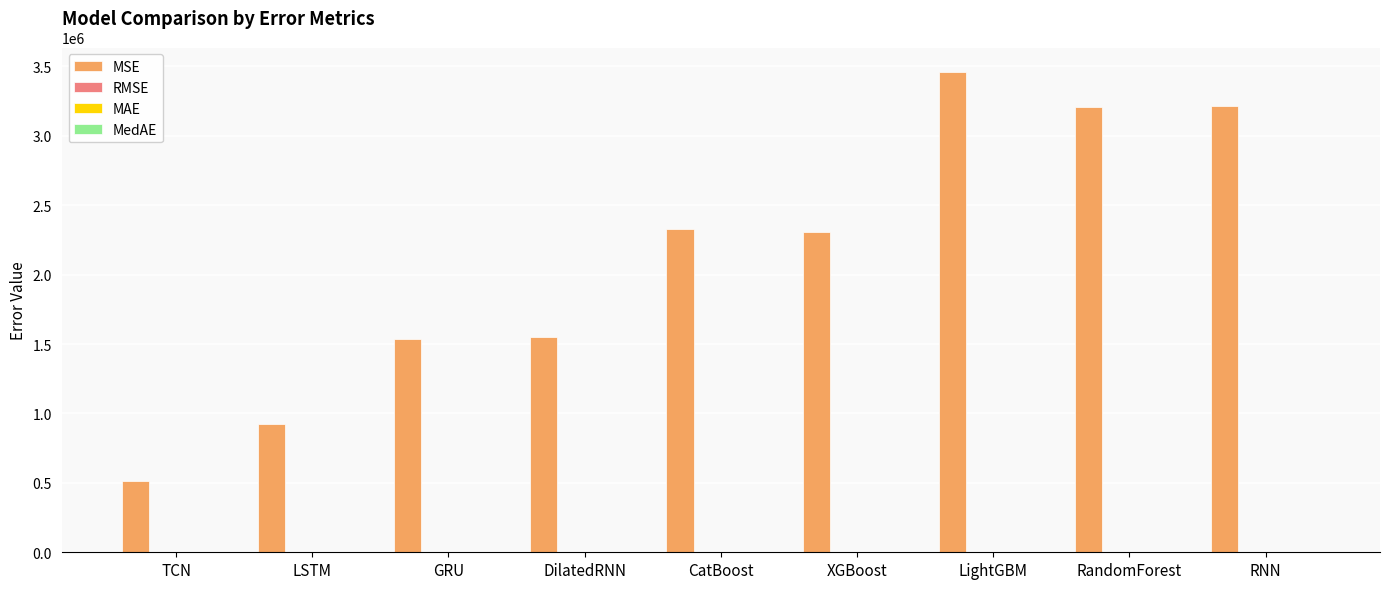

What is the total value across all series at RNN?

3217275.3